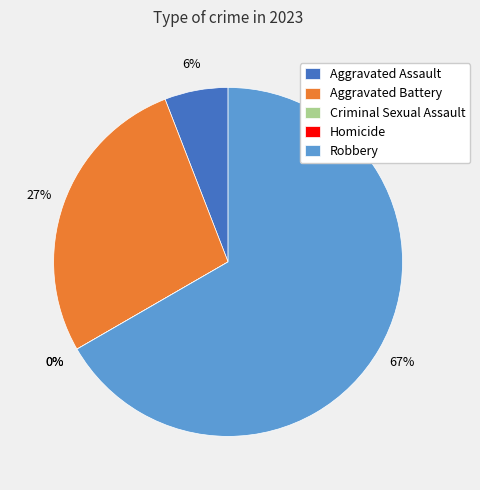

Is there a majority slice in this chart?

Yes